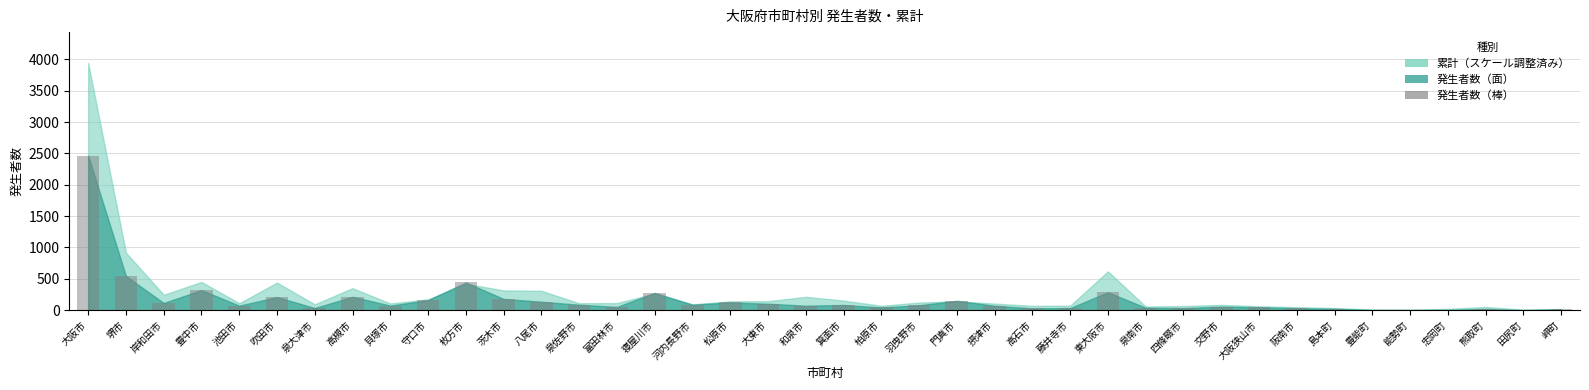

True or false: the data shows 276 at 寝屋川市.

True